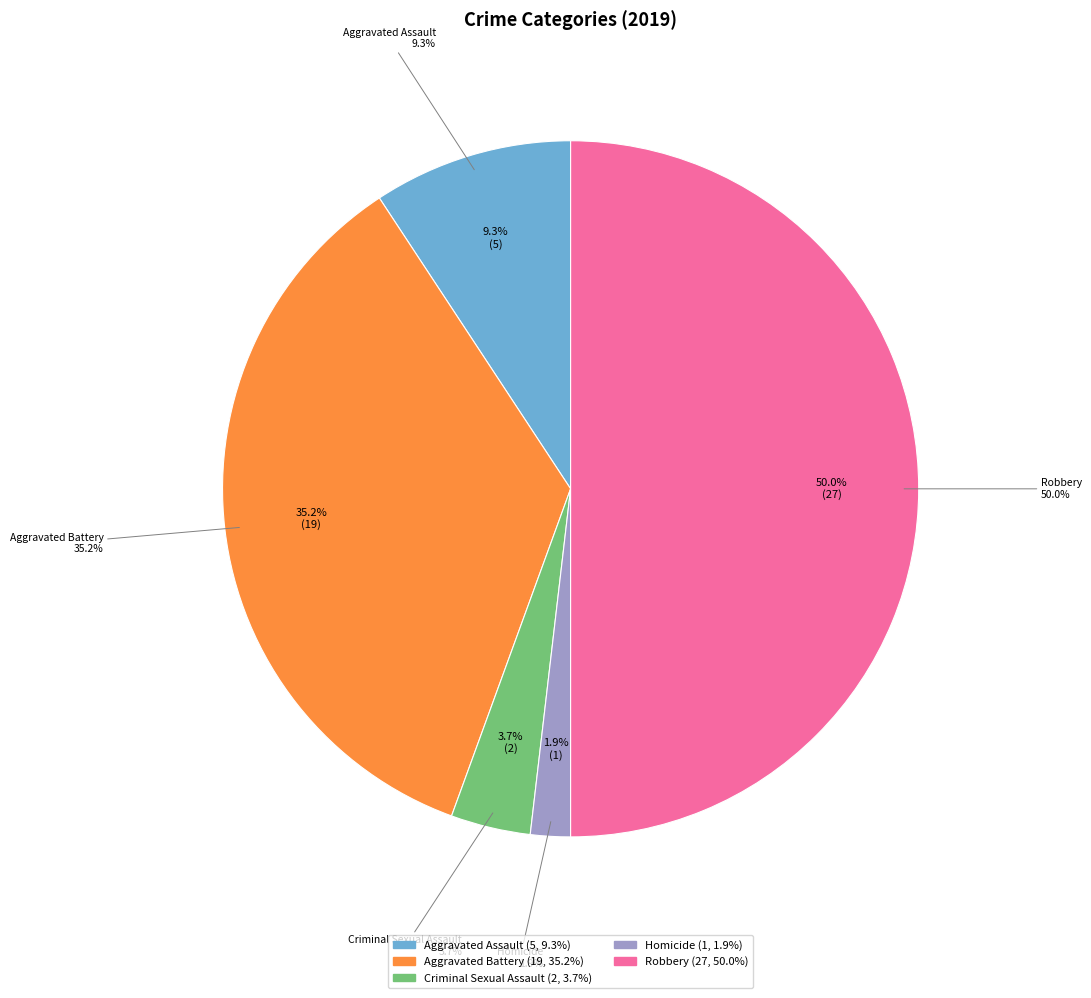

To the nearest percent, what is the combined percentage of Criminal Sexual Assault and Aggravated Battery?

39%